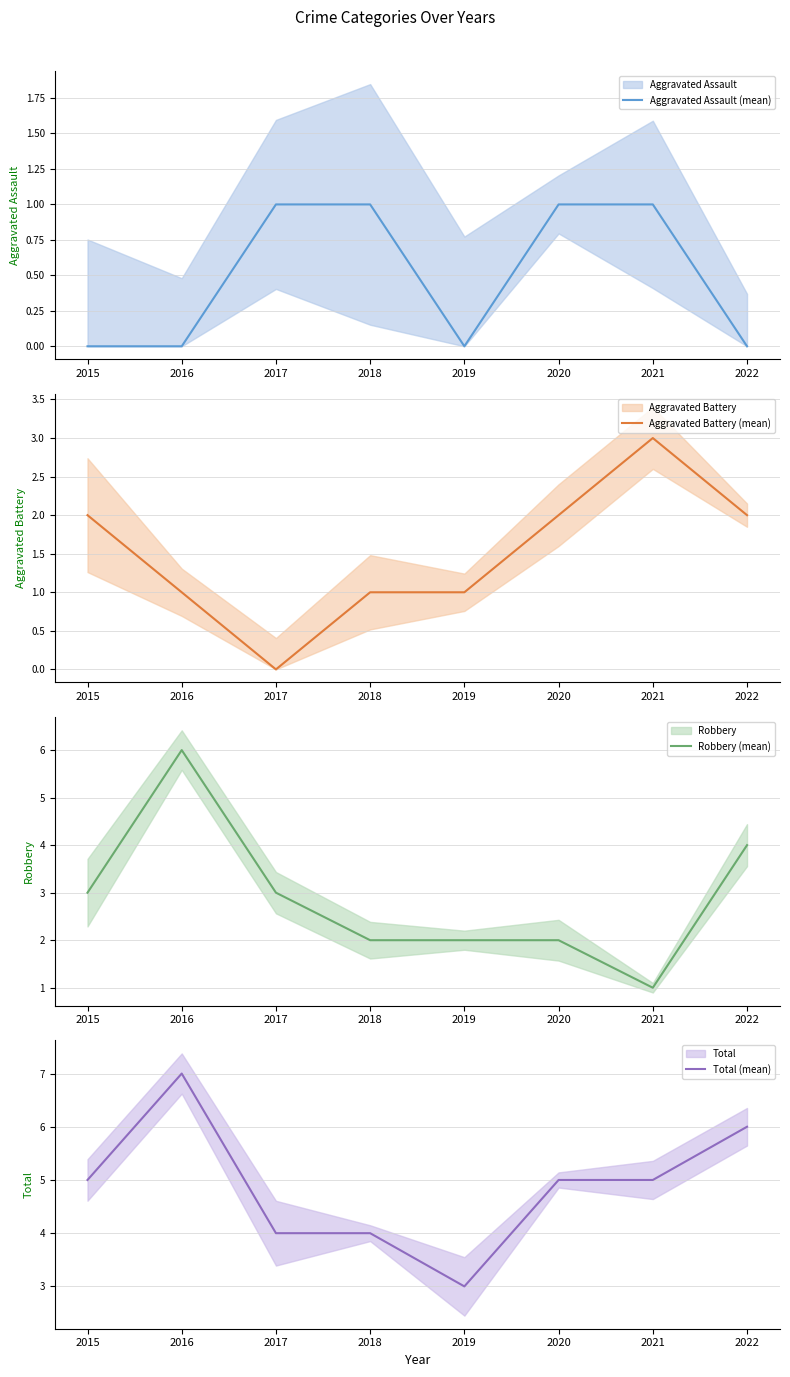

True or false: Robbery (mean) has a value of 2 at 2016.

False